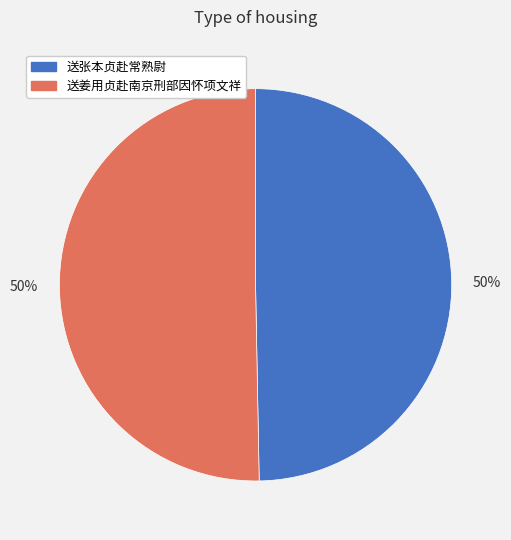

Approximately how many times larger is the value at 送张本贞赴常熟尉 compared to 送姜用贞赴南京刑部因怀项文祥?

1.0